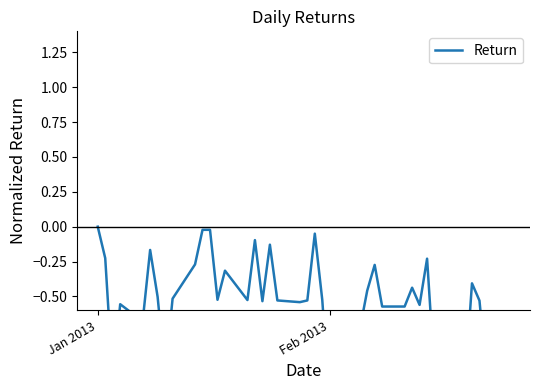

What is the smallest value displayed?

-1.3